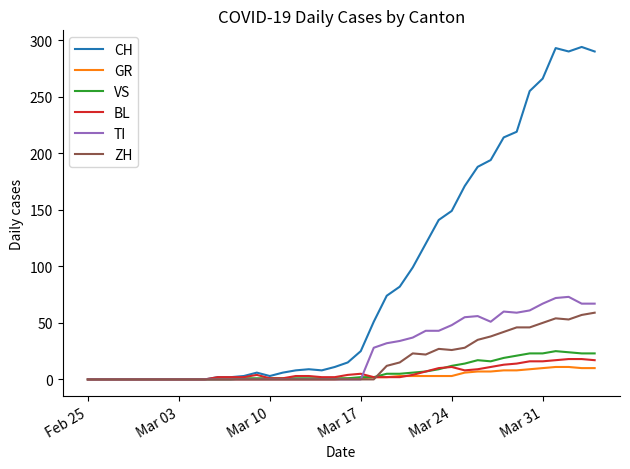

What is the average value of the BL series?

6